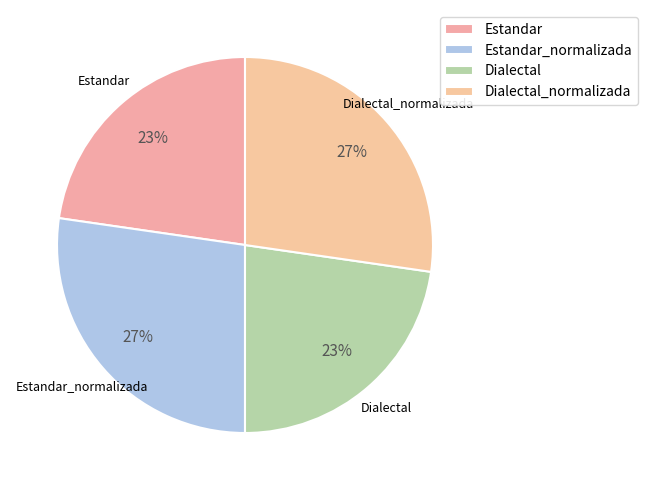

To the nearest percent, what portion does Dialectal_normalizada represent?

27%